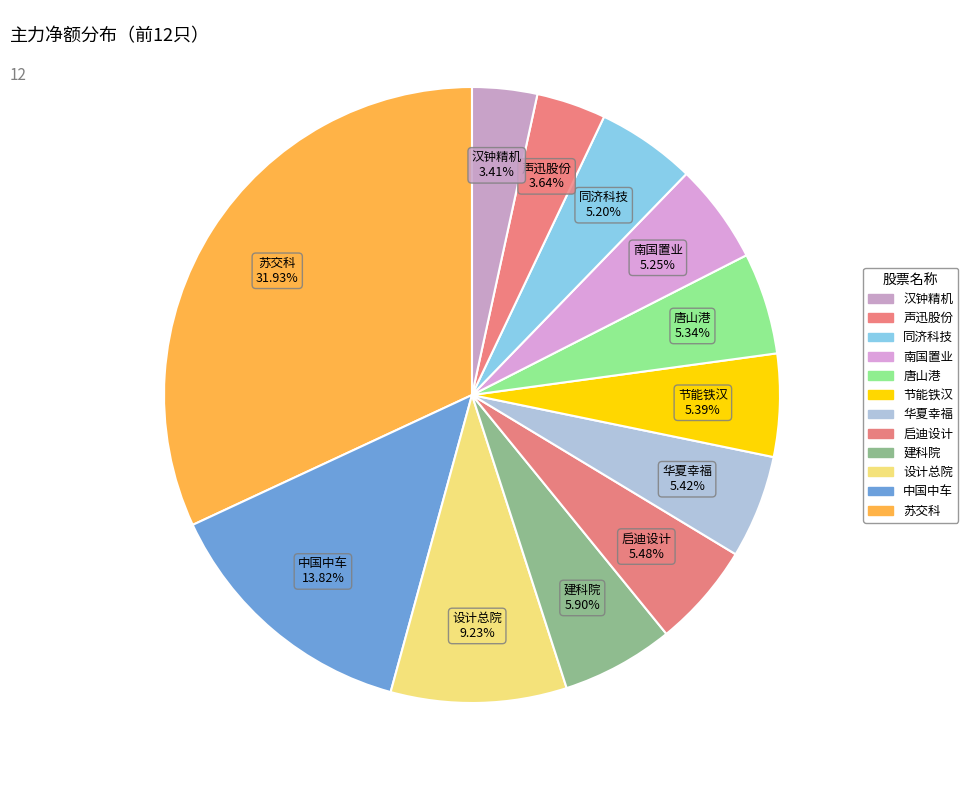

Between 节能铁汉 and 声迅股份, which is larger?

节能铁汉